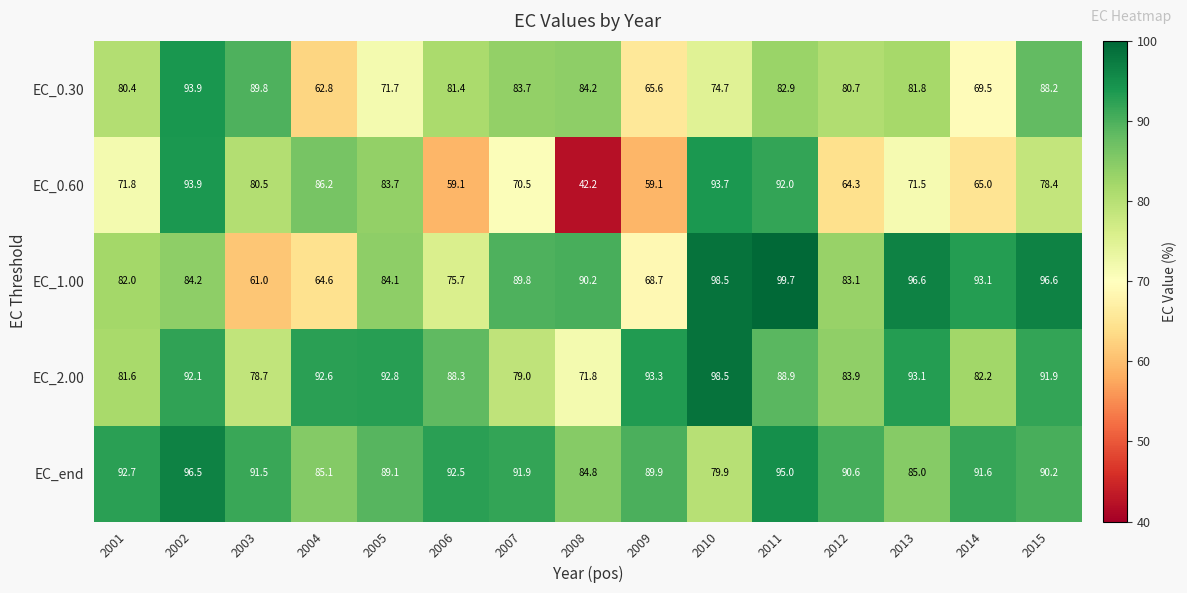

Where does the EC_0.60 series first go above 71?

2001